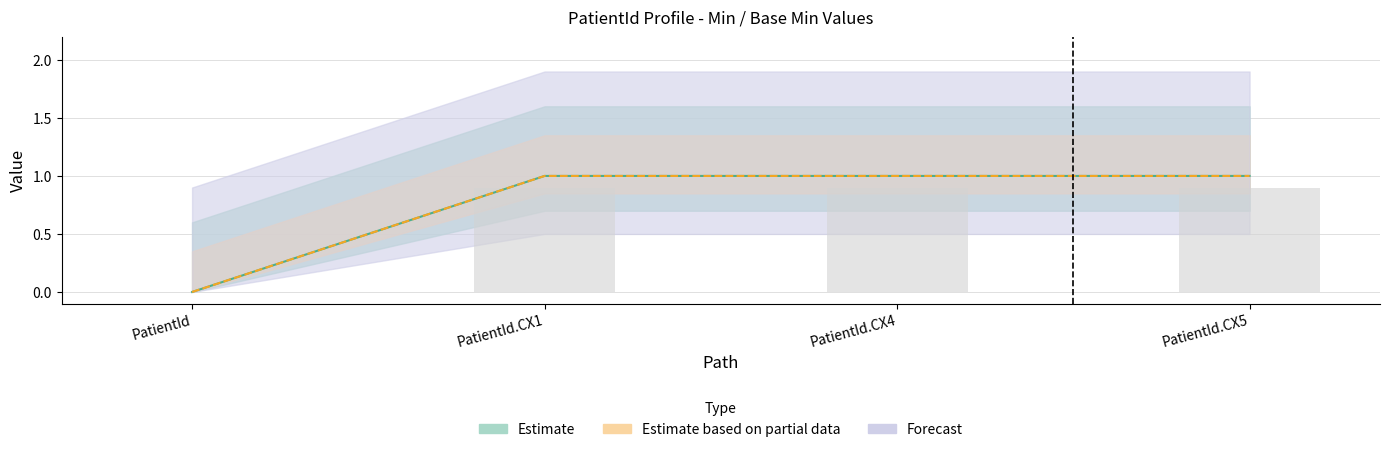

What is the highest value of the Base Min series?

1.0